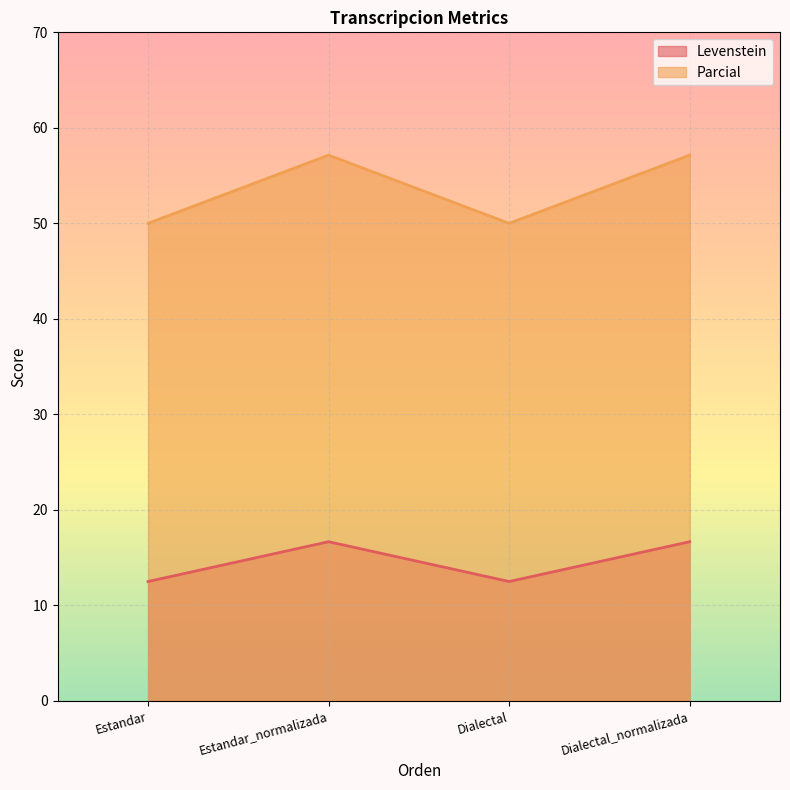

At which label does Parcial first exceed 57?

Estandar_normalizada